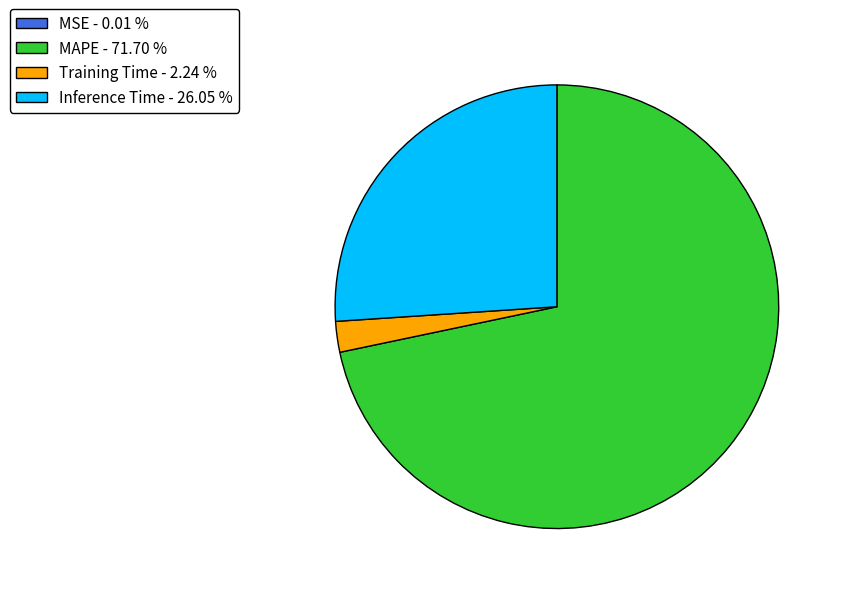

Does Inference Time - 26.05 % represent more than half of the total?

No